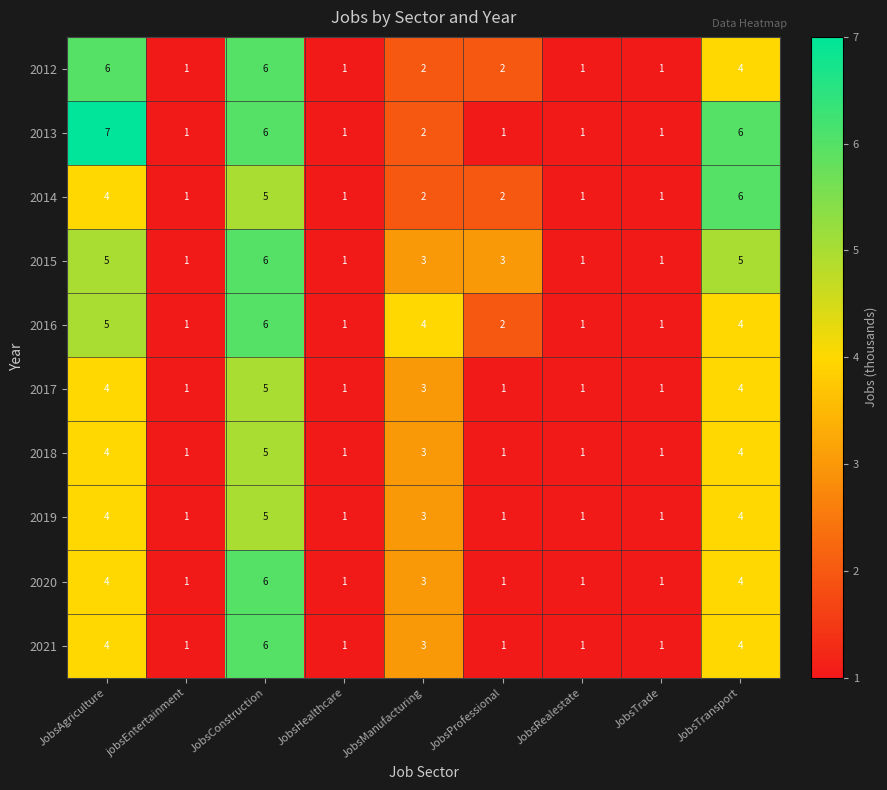

What is the total value across all series at JobsManufacturing?

28